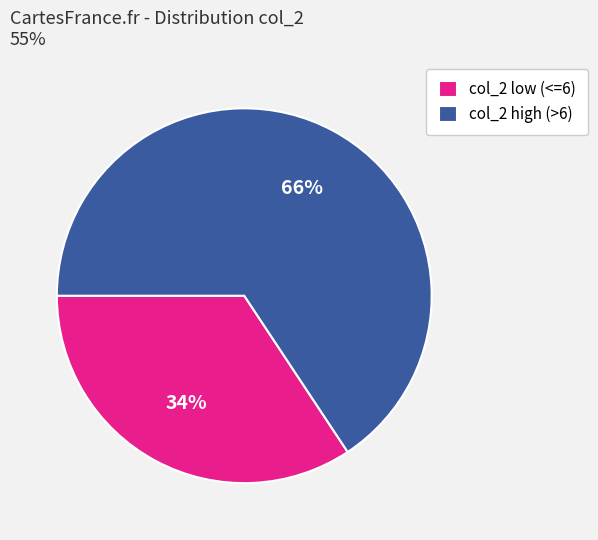

How many segments does this pie chart have?

2